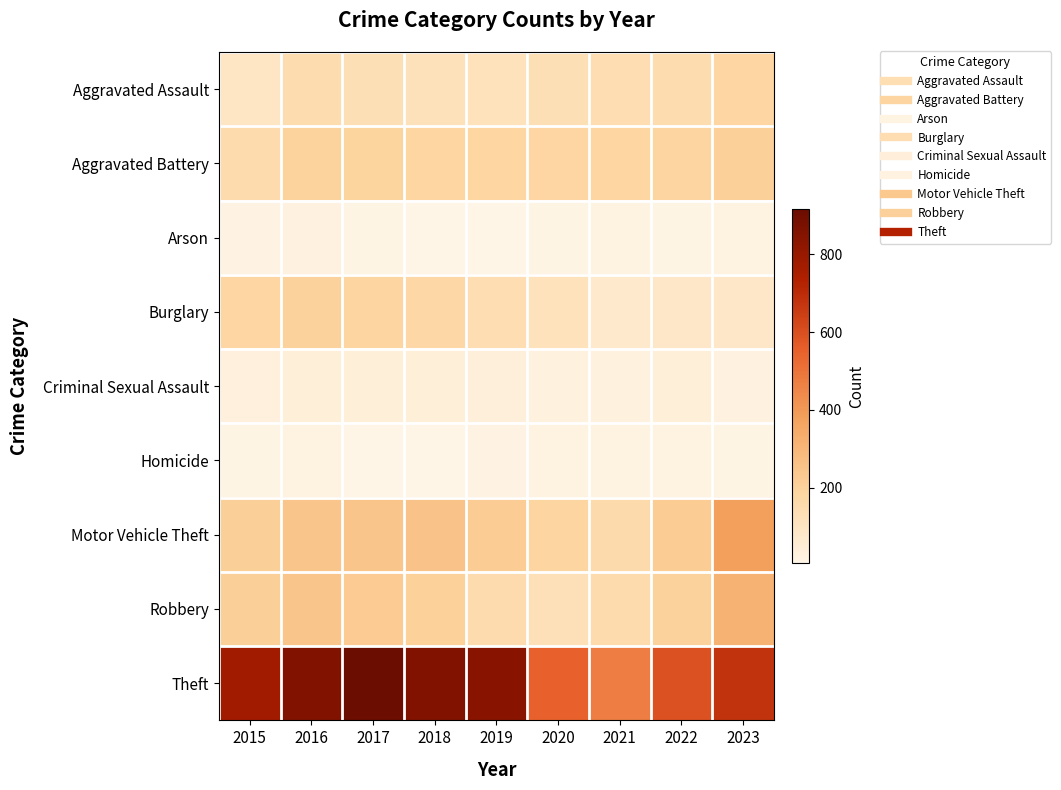

What is the spread (max minus min) of values at 2021?

457